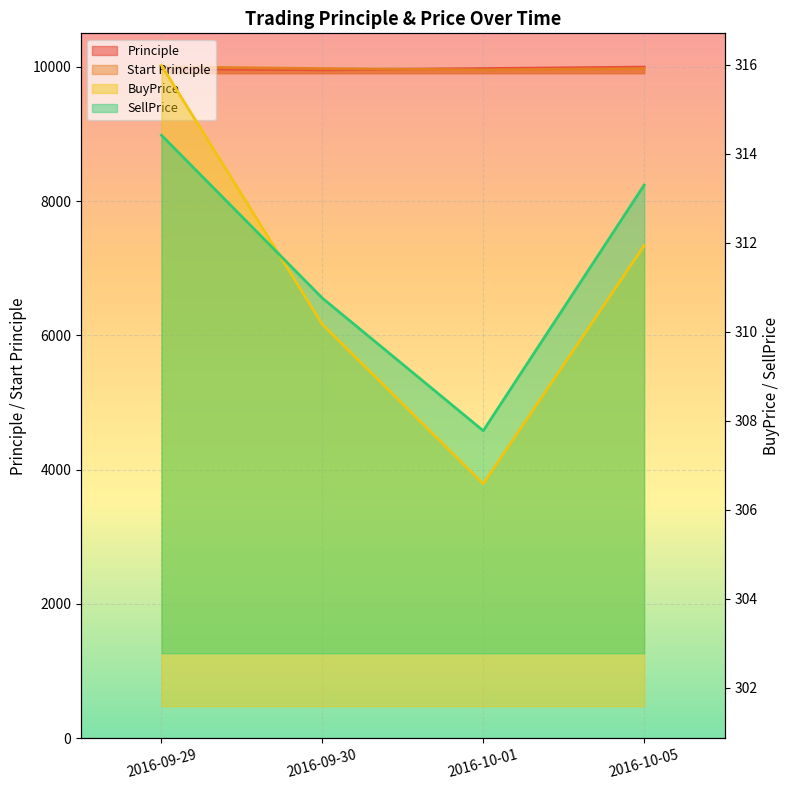

The Start Principle series shows 4412.7 at 2016-09-29. True or false?

False